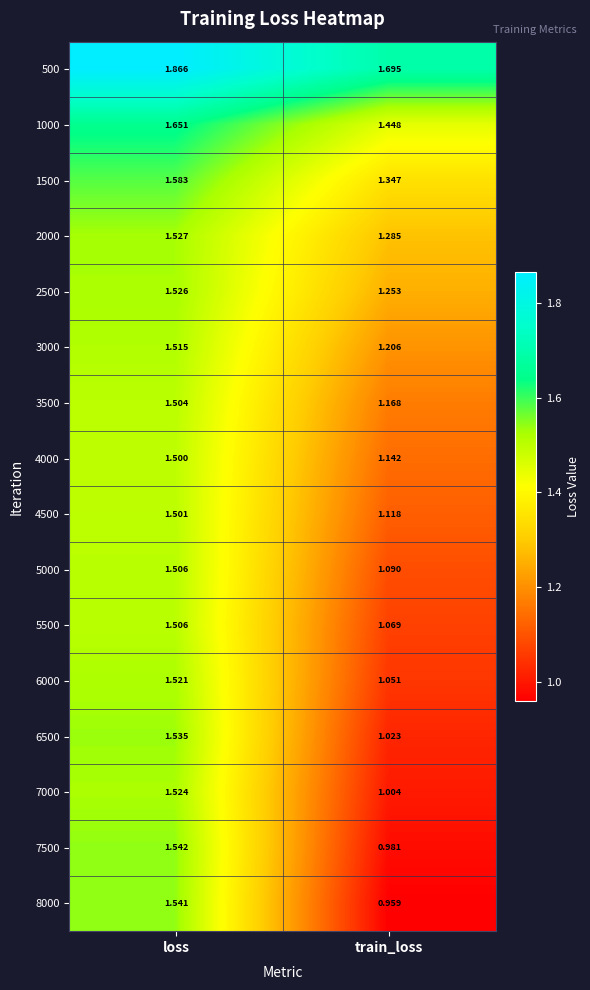

Which category has the highest value across all series?

loss